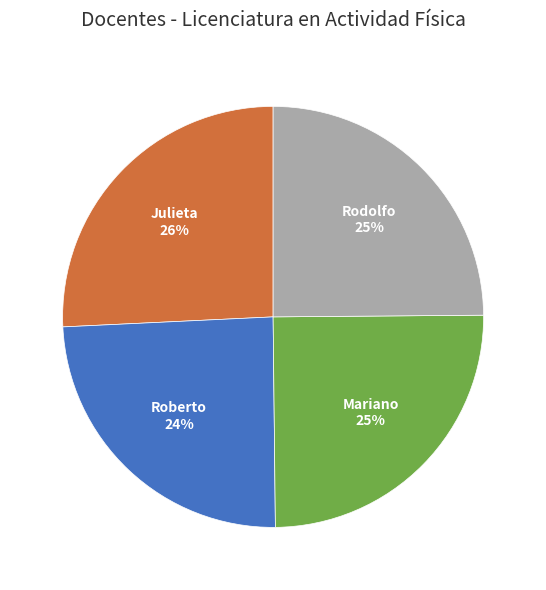

Does any single category account for the majority?

No